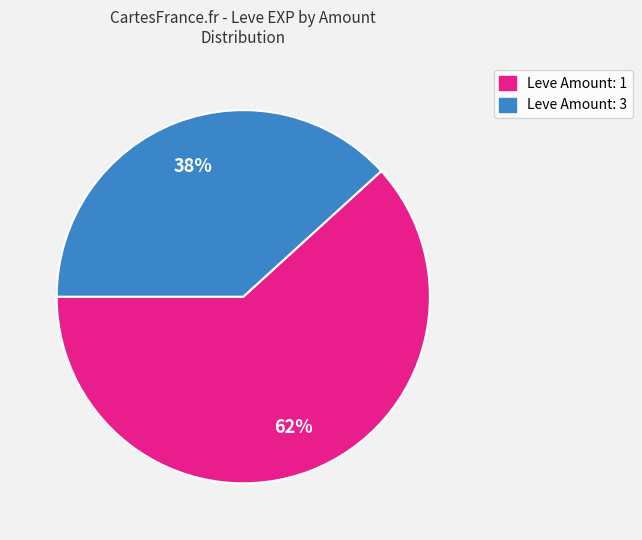

Is there any slice that represents more than half of the pie?

Yes